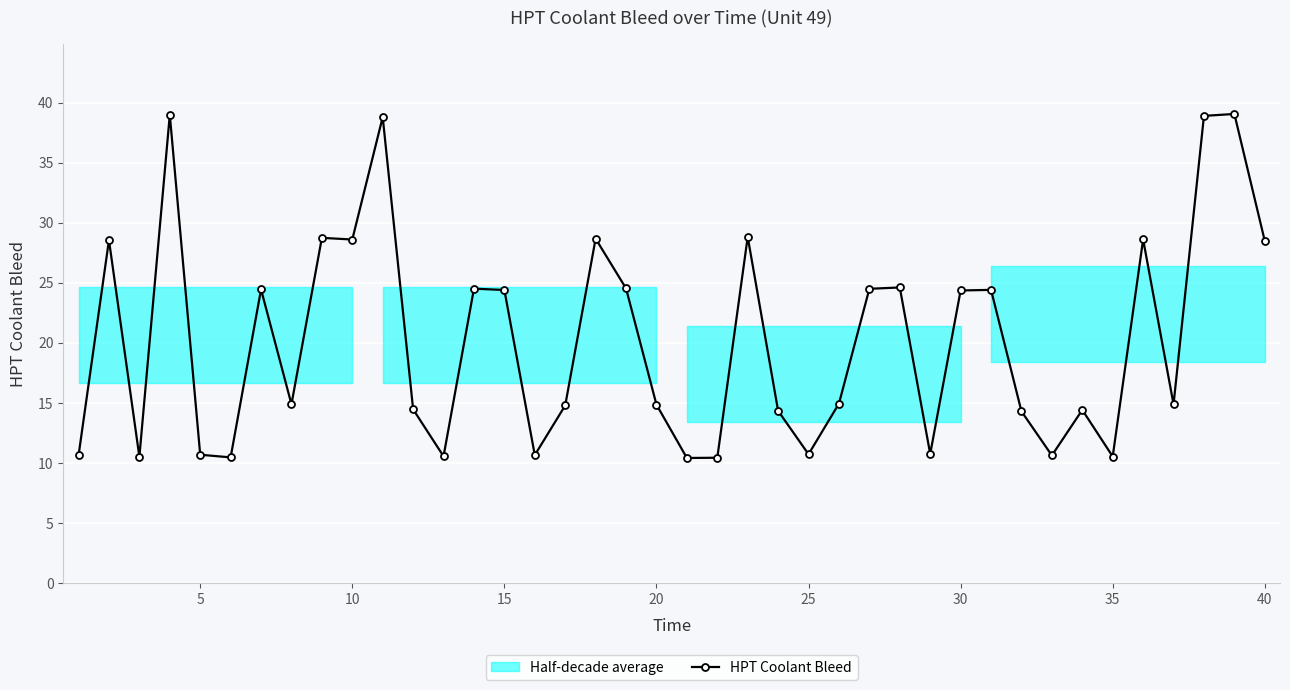

How many points are lower than both their immediate neighbors (excluding endpoints)?

12